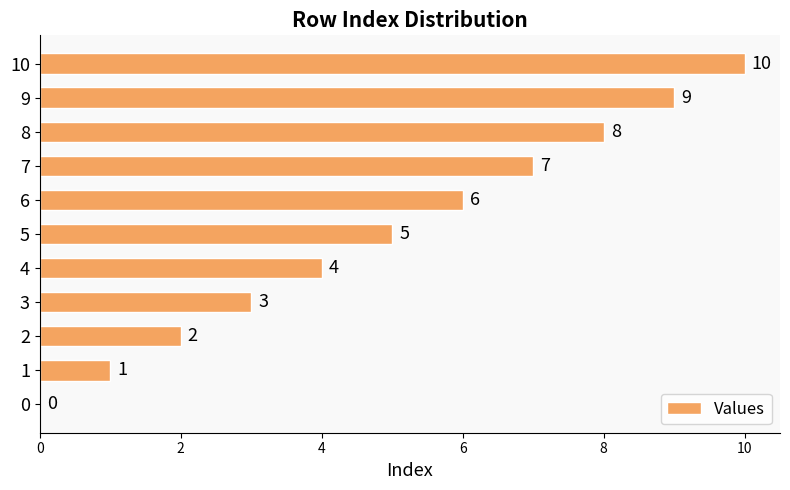

What is the change in value from 0 to 4?

+4